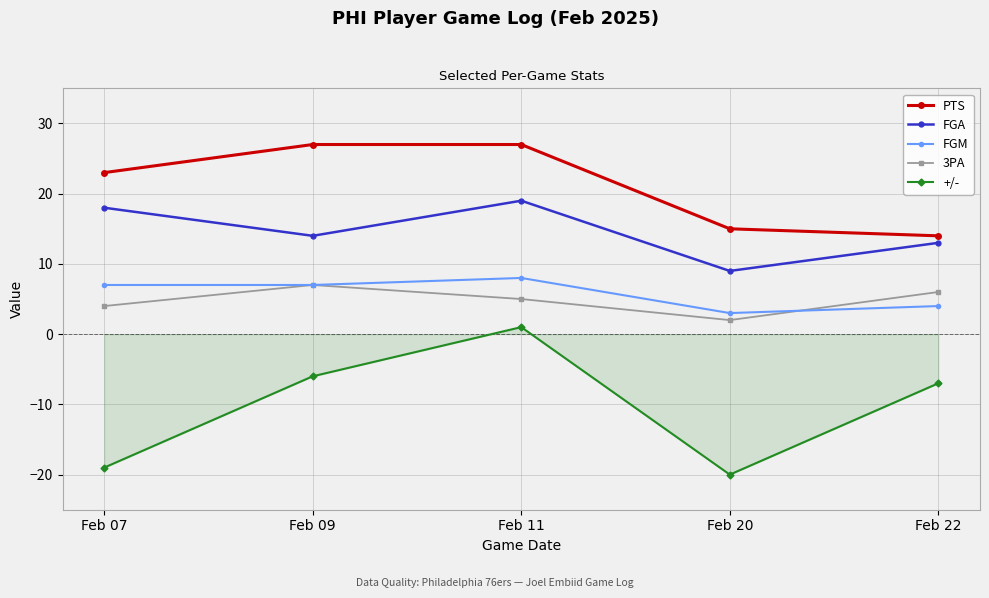

True or false: +/- and PTS intersect in this chart.

False